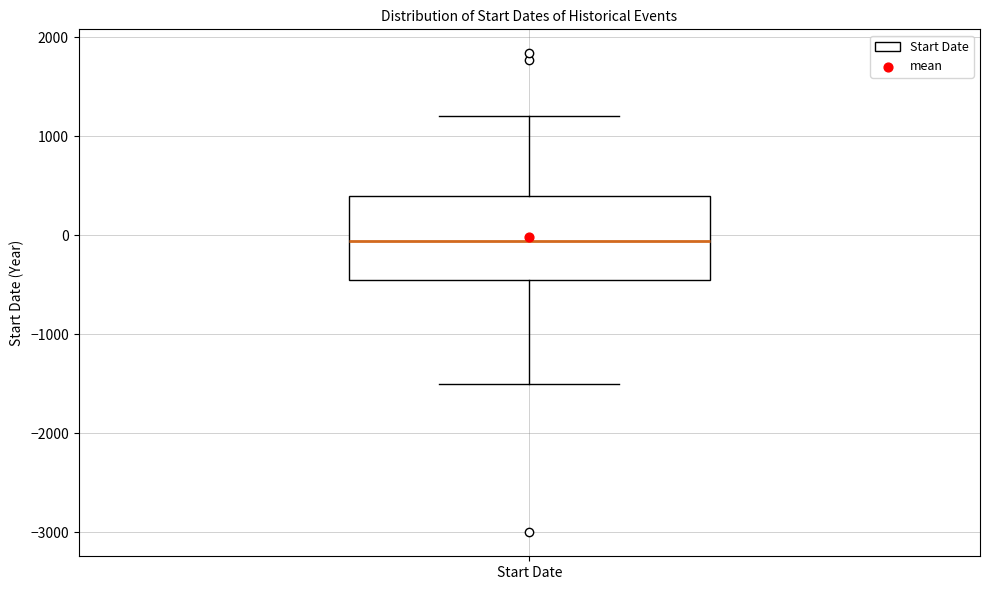

Read this box plot against the y-axis: the position of the median line, the range covered by the box, and the ends of both whiskers. The values are not printed on the chart, so give them approximately, as read against the axis.

median -100, box -400 to 400, whiskers -1500 to 1200